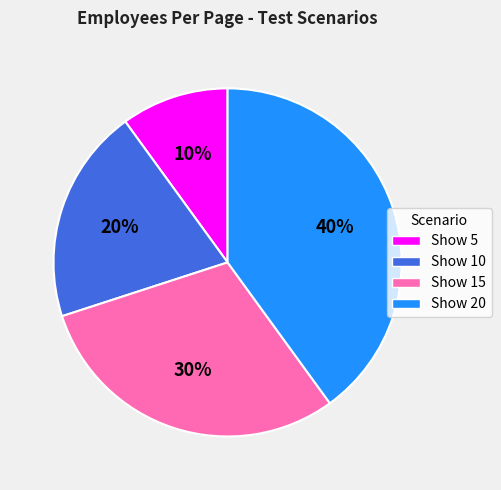

Is it true that Show 10 is 20% of the pie?

True